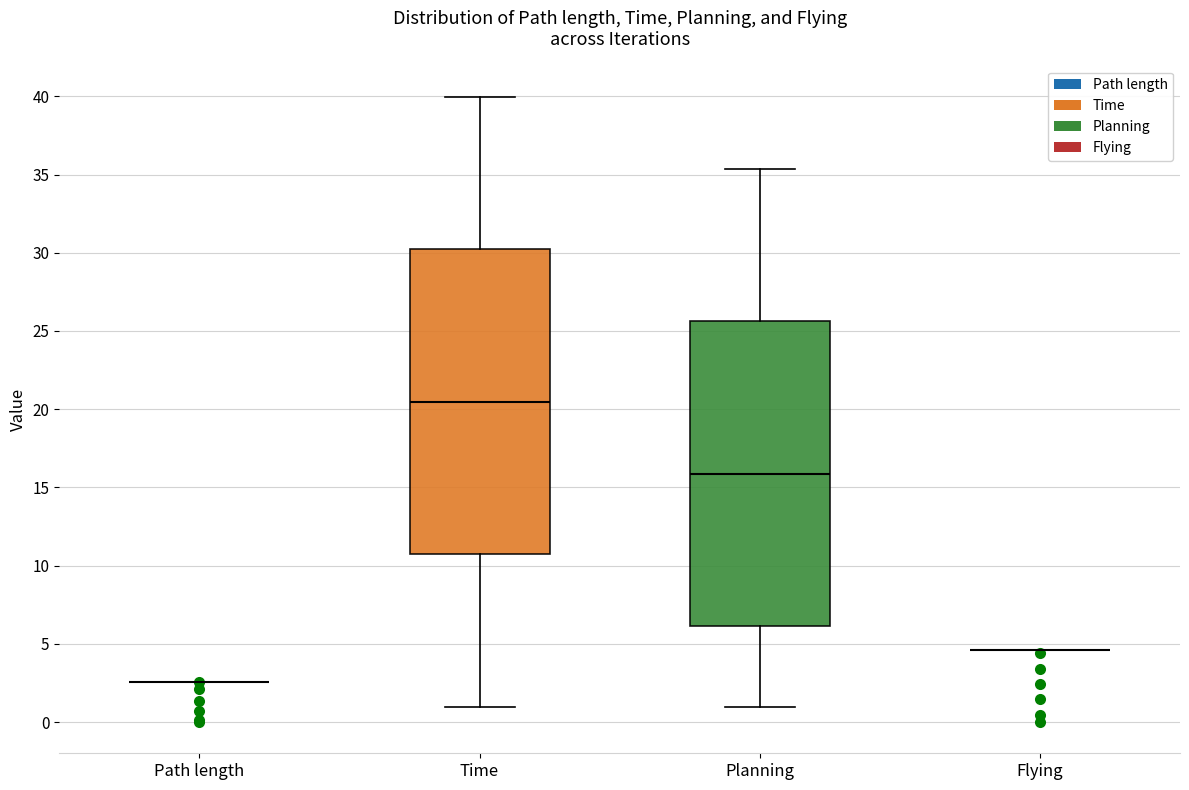

Where does the lower whisker of the box for Time end on the y-axis? The values are not printed on the chart, so give them approximately, as read against the axis.

1.0